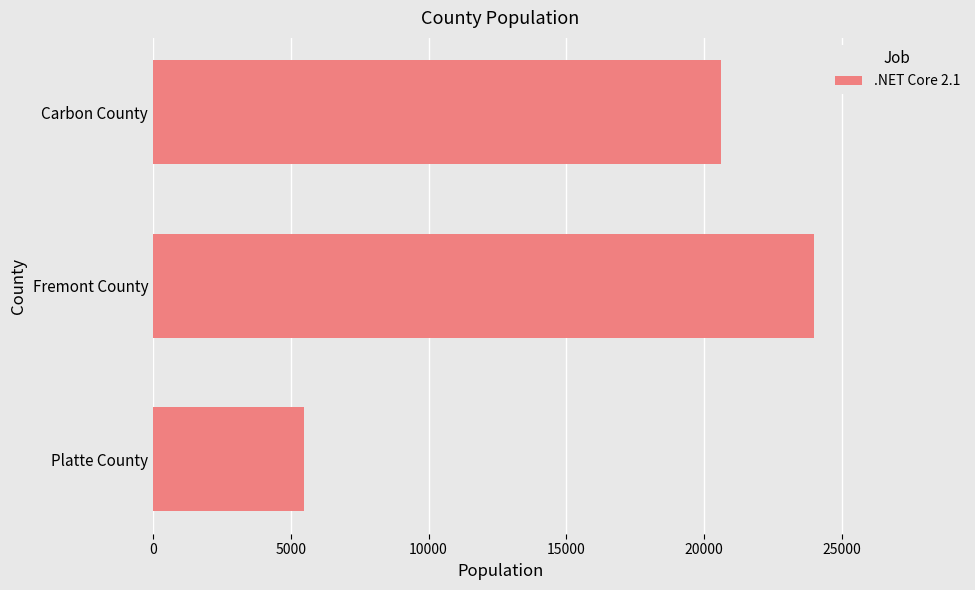

The chart shows a value of 11308 at Carbon County. True or false?

False